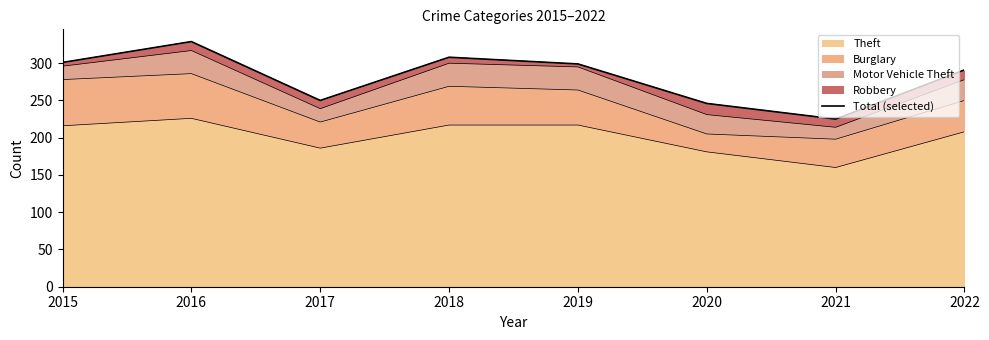

What is the sum of the values at 2020 and 2016?

575